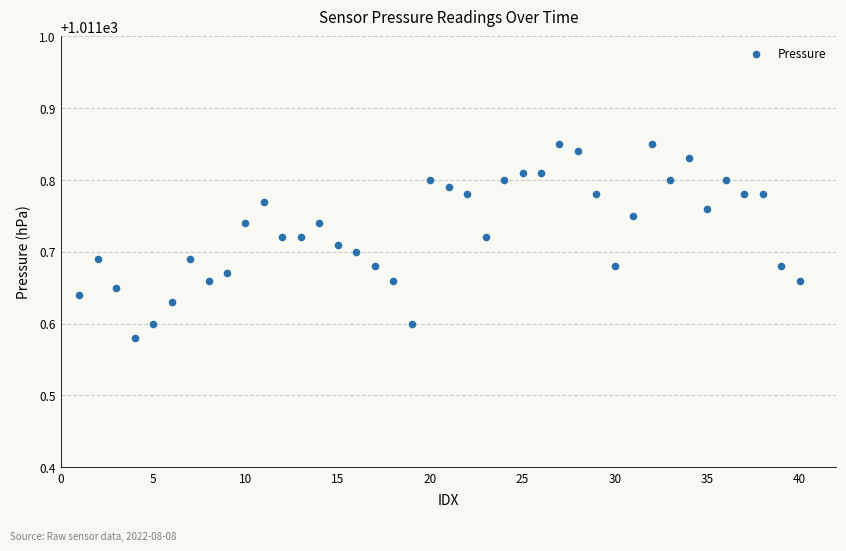

What is the range of Y values (max minus min)?

0.3